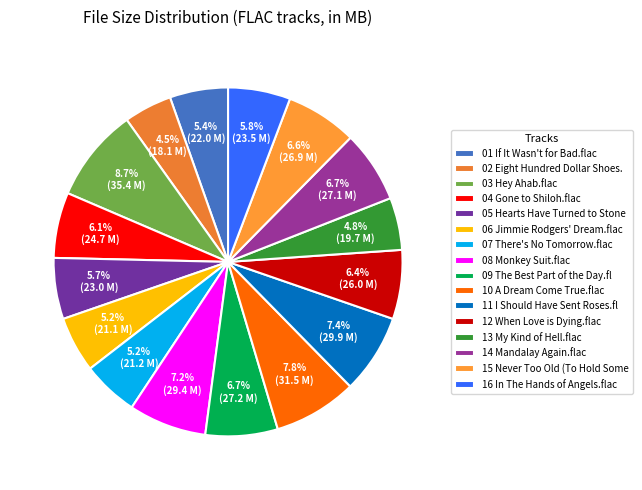

Combined, do 12 When Love is Dying.flac and 13 My Kind of Hell.flac account for over 50%?

No